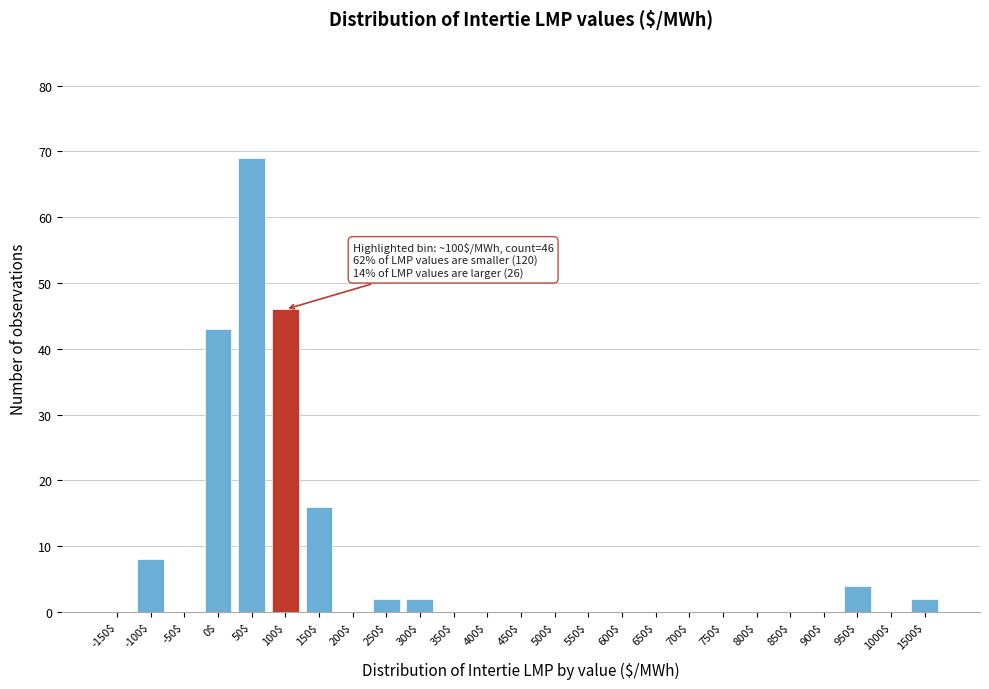

What is the maximum value shown in the chart?

69